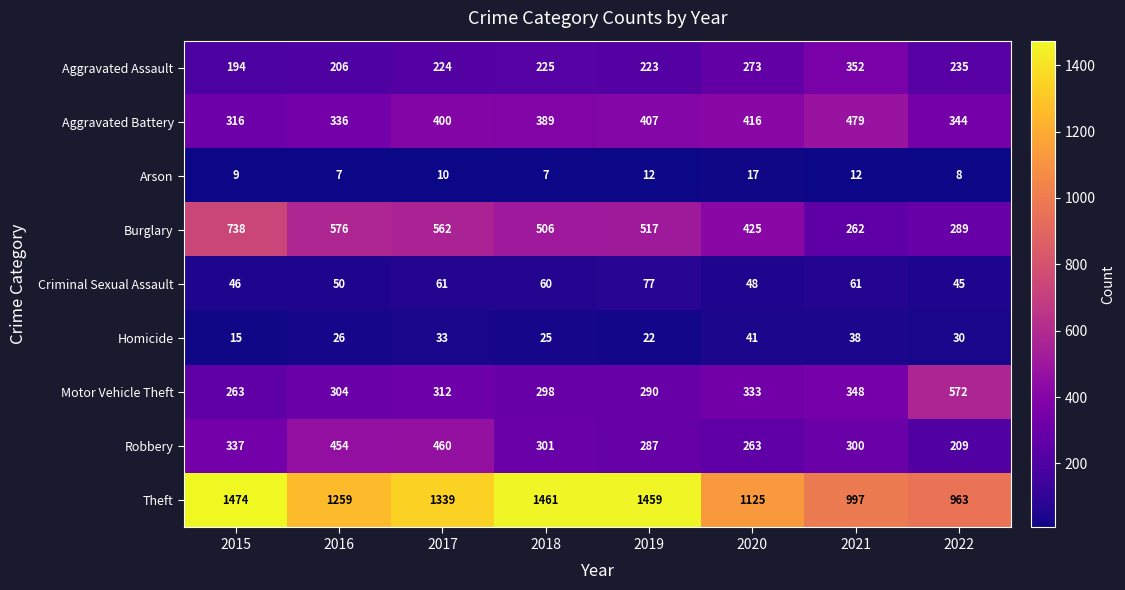

The Robbery series shows 460 at 2017. True or false?

True